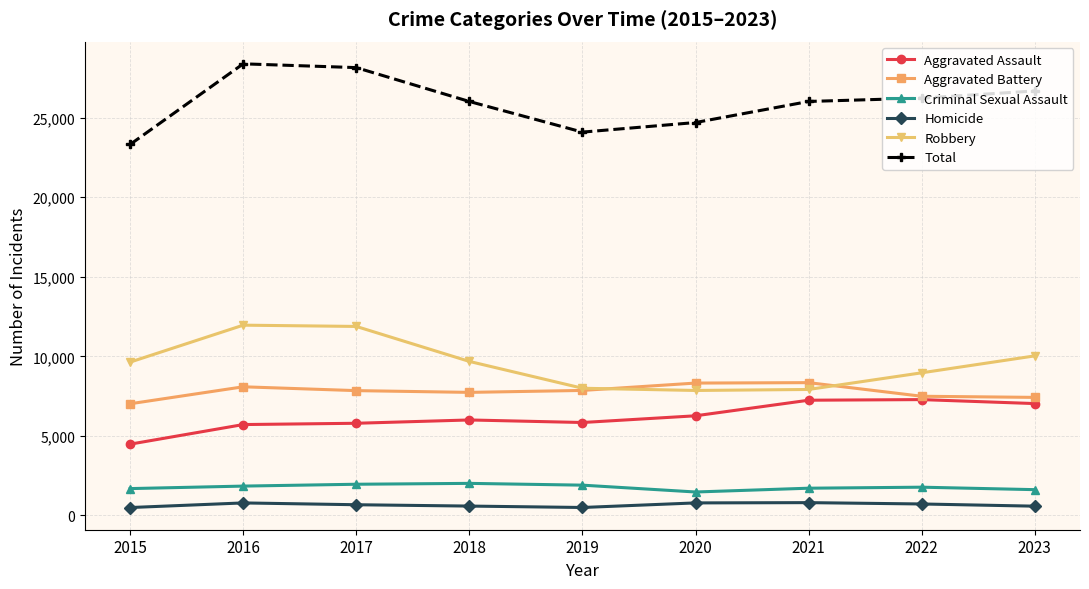

What is the value of the Total point at the 8th from the left?

26232